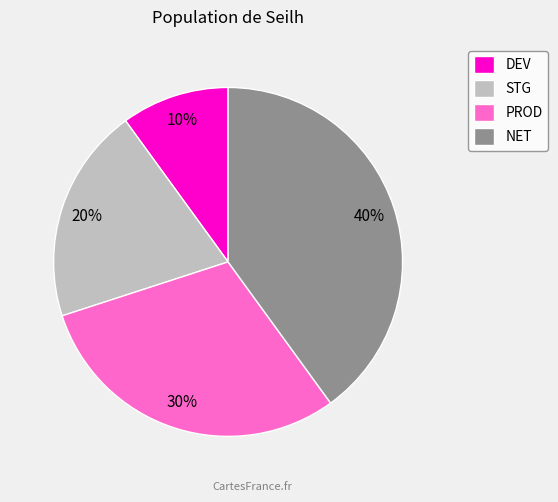

The DEV slice represents 2% of the pie. True or false?

False